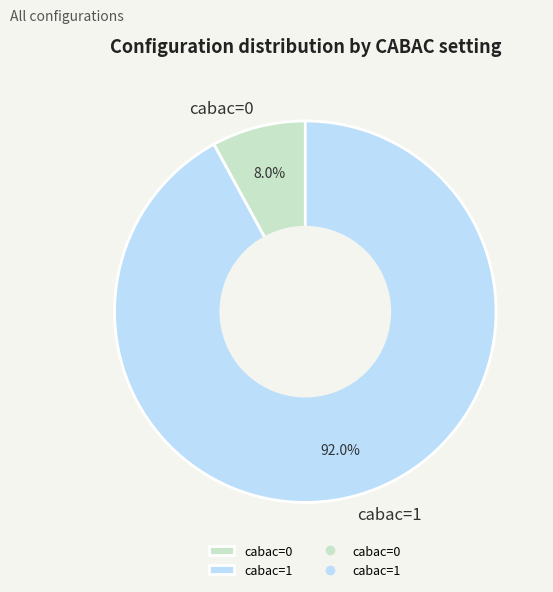

Is there any slice that represents more than half of the pie?

Yes